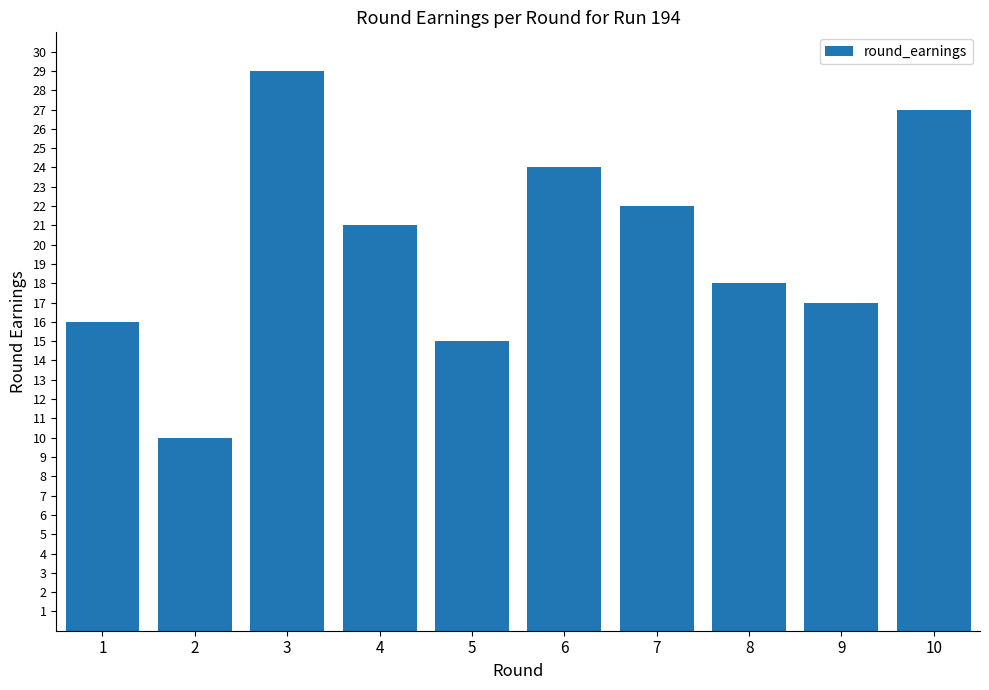

Which category has the lowest value across all series?

2